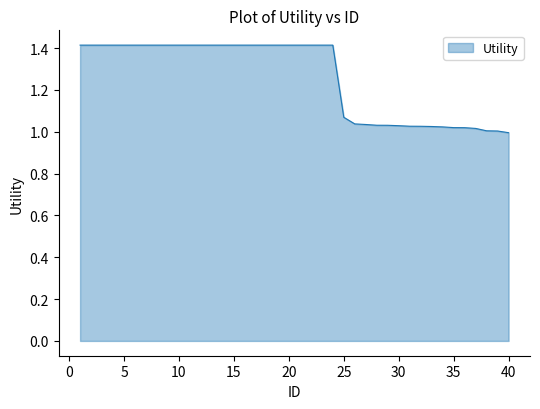

What is the greatest value displayed?

1.4